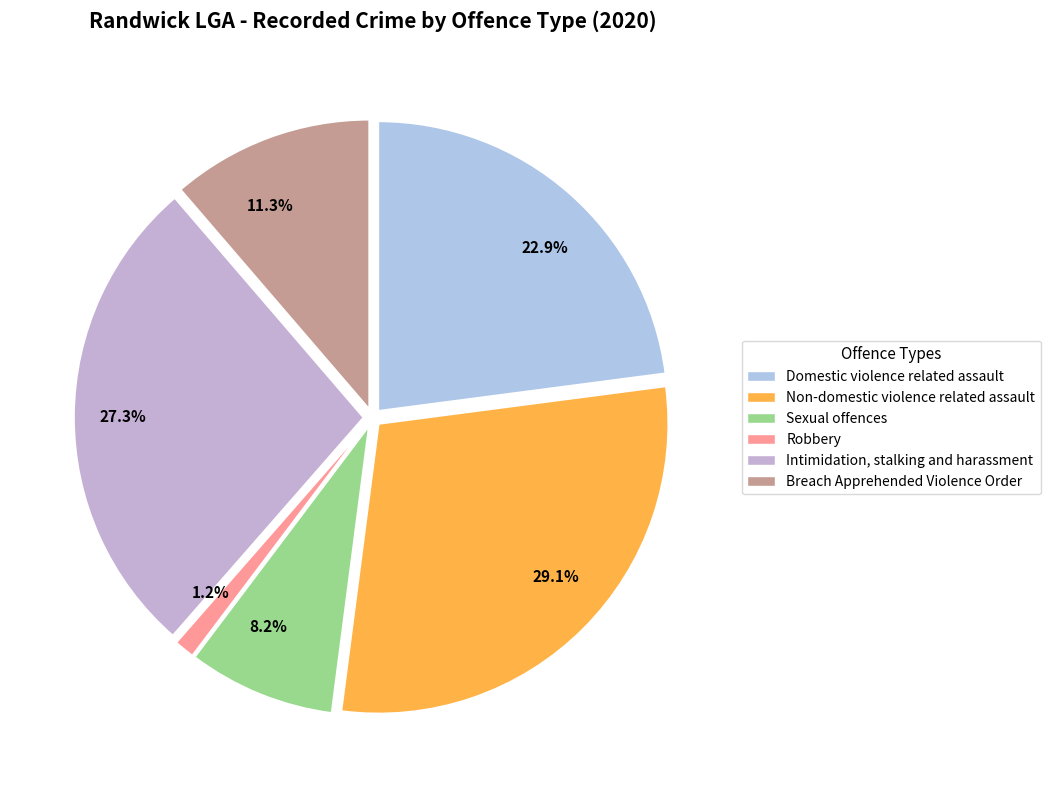

Between 22.9% and 29.1%, which is larger?

29.1%